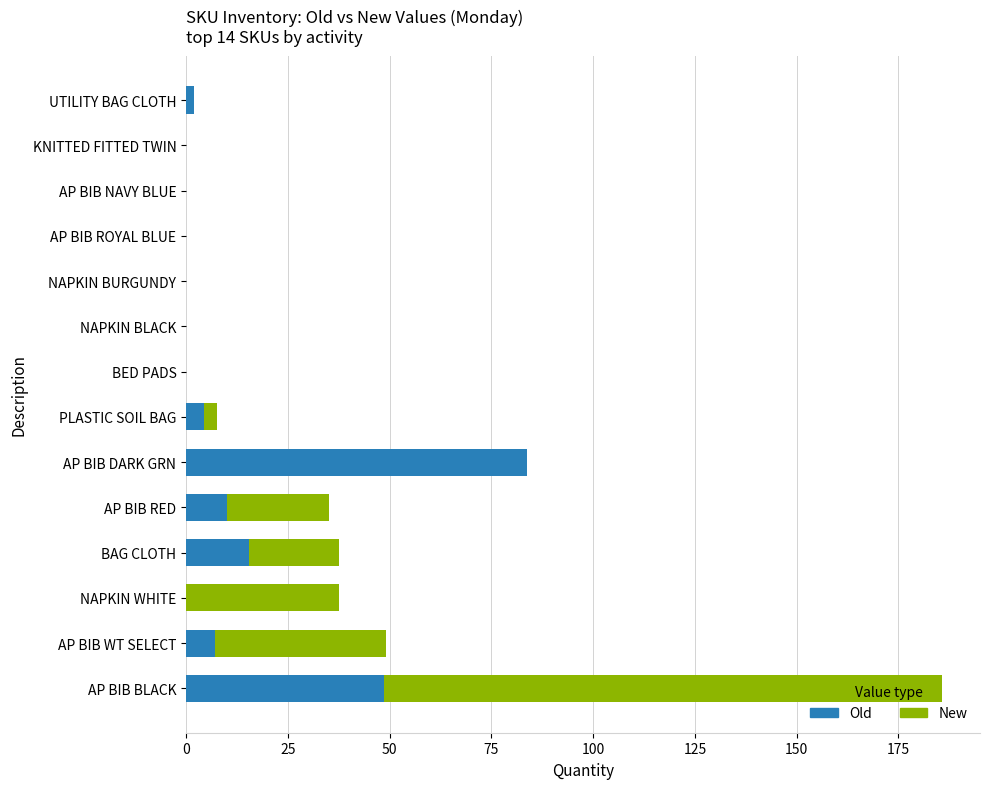

What is the sum of the Old values at AP BIB BLACK and BED PADS?

48.5